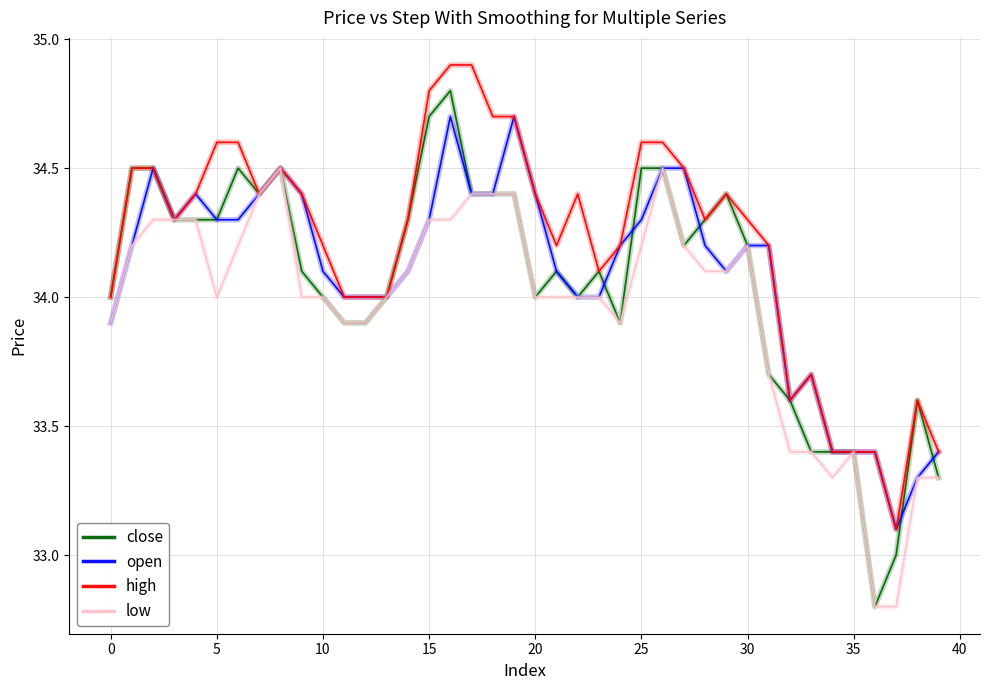

Which series has the largest total across all categories?

high